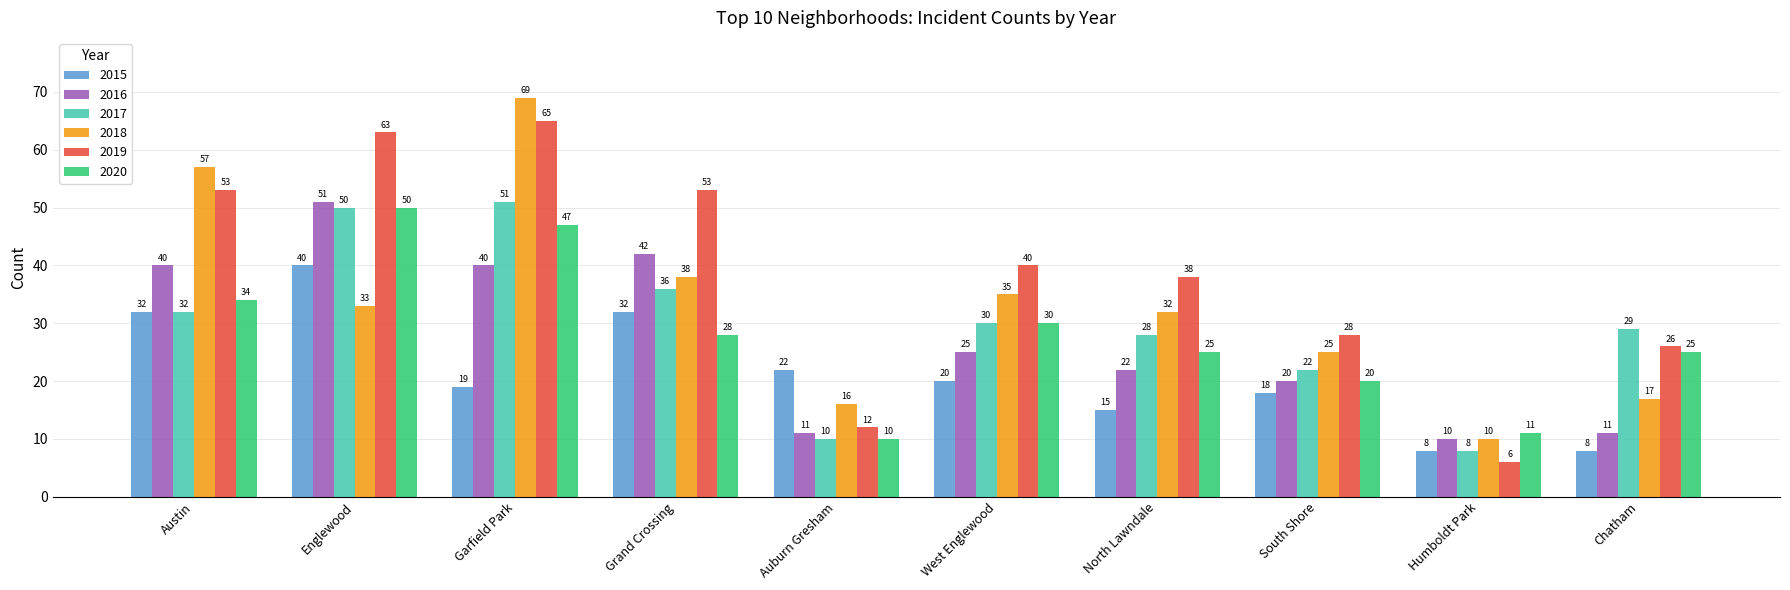

What is the difference between the highest and lowest values at Auburn Gresham?

12